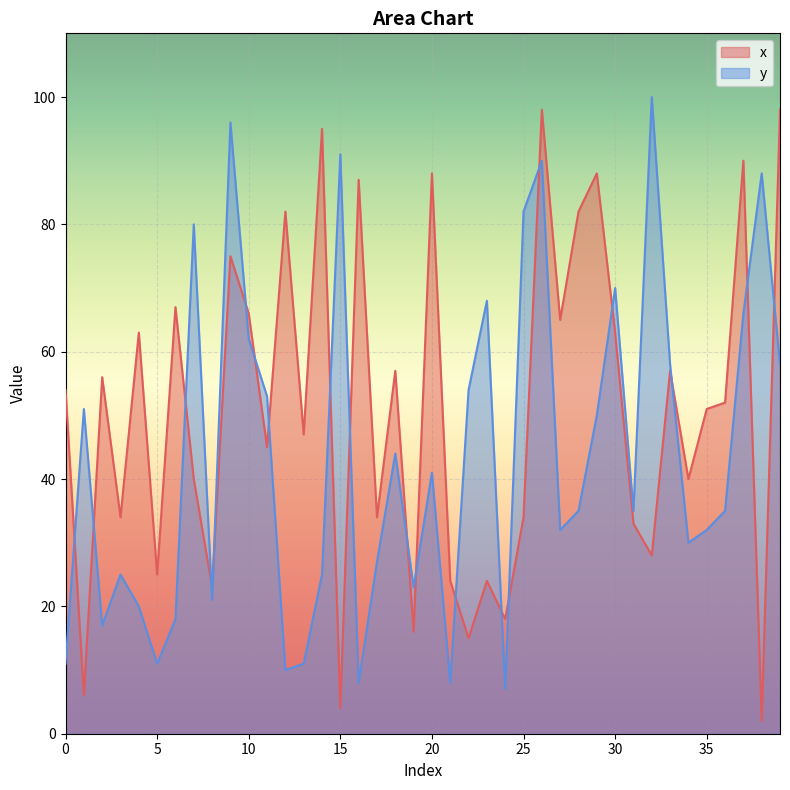

How many lines are shown in the chart?

2